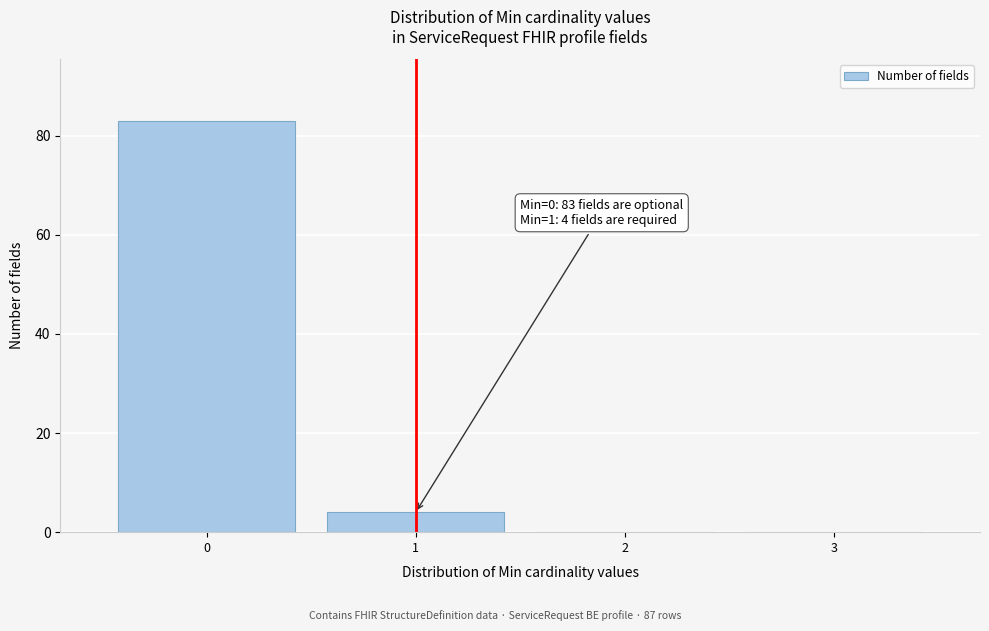

Which range on the x-axis has the tallest bar?

-0.5 to 0.5